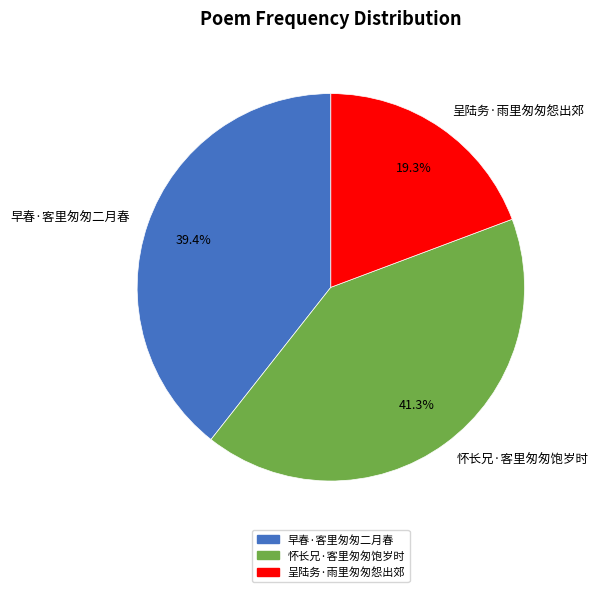

What is the total percentage of 怀长兄·客里匆匆饱岁时 and 早春·客里匆匆二月春?

80.7%